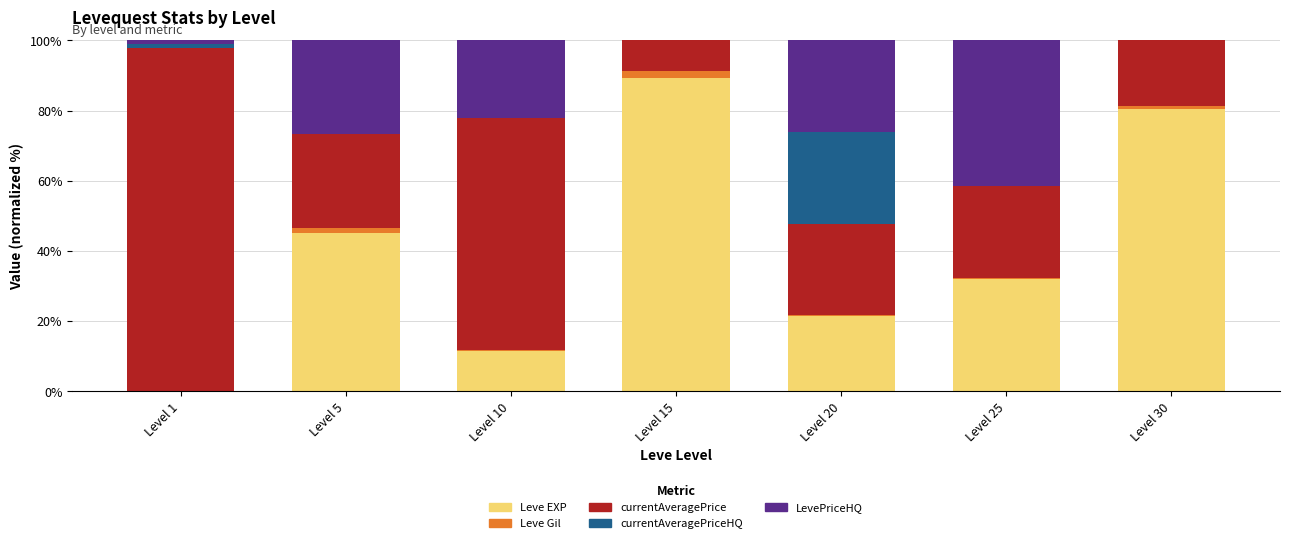

At which label is Leve EXP closest to 44?

Level 5